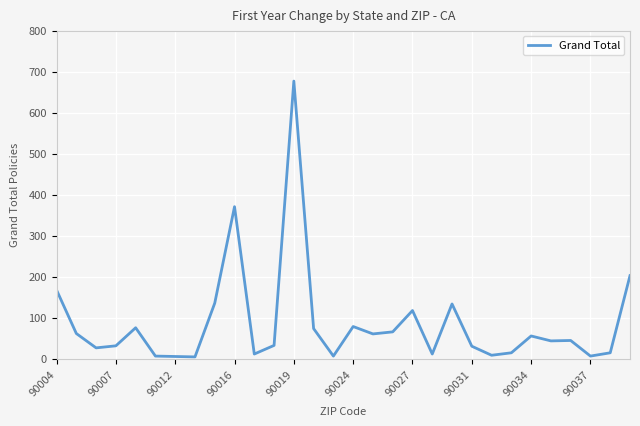

What is the sum of all values?

2588